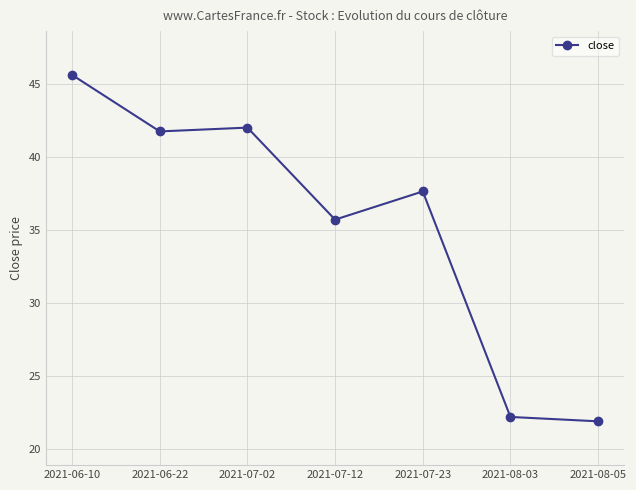

True or false: the data has more than 1 interior local peaks.

True